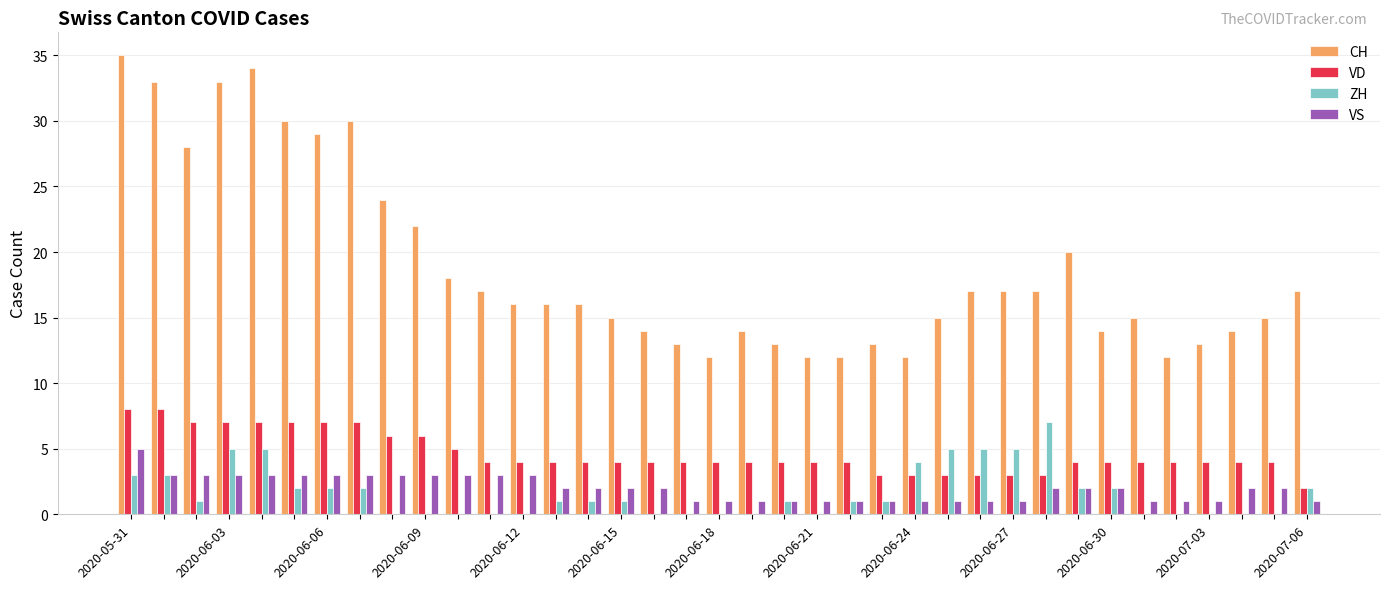

What is the sum of all CH values?

697